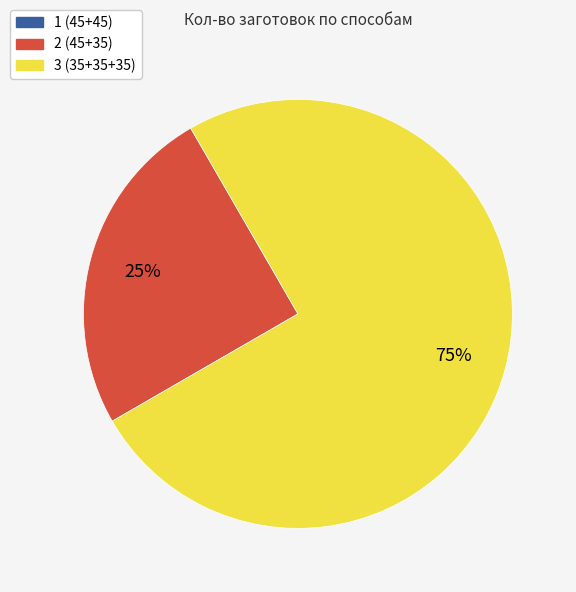

To the nearest percent, what portion does 2 (45+35) represent?

25%